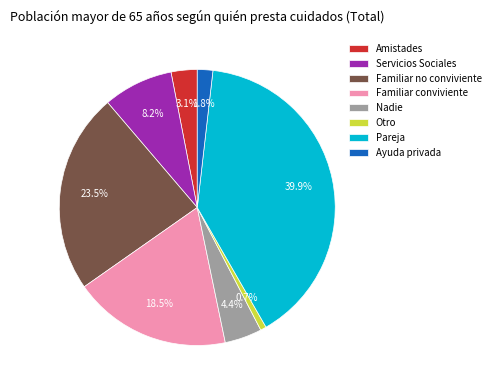

Count the number of slices in the pie.

8